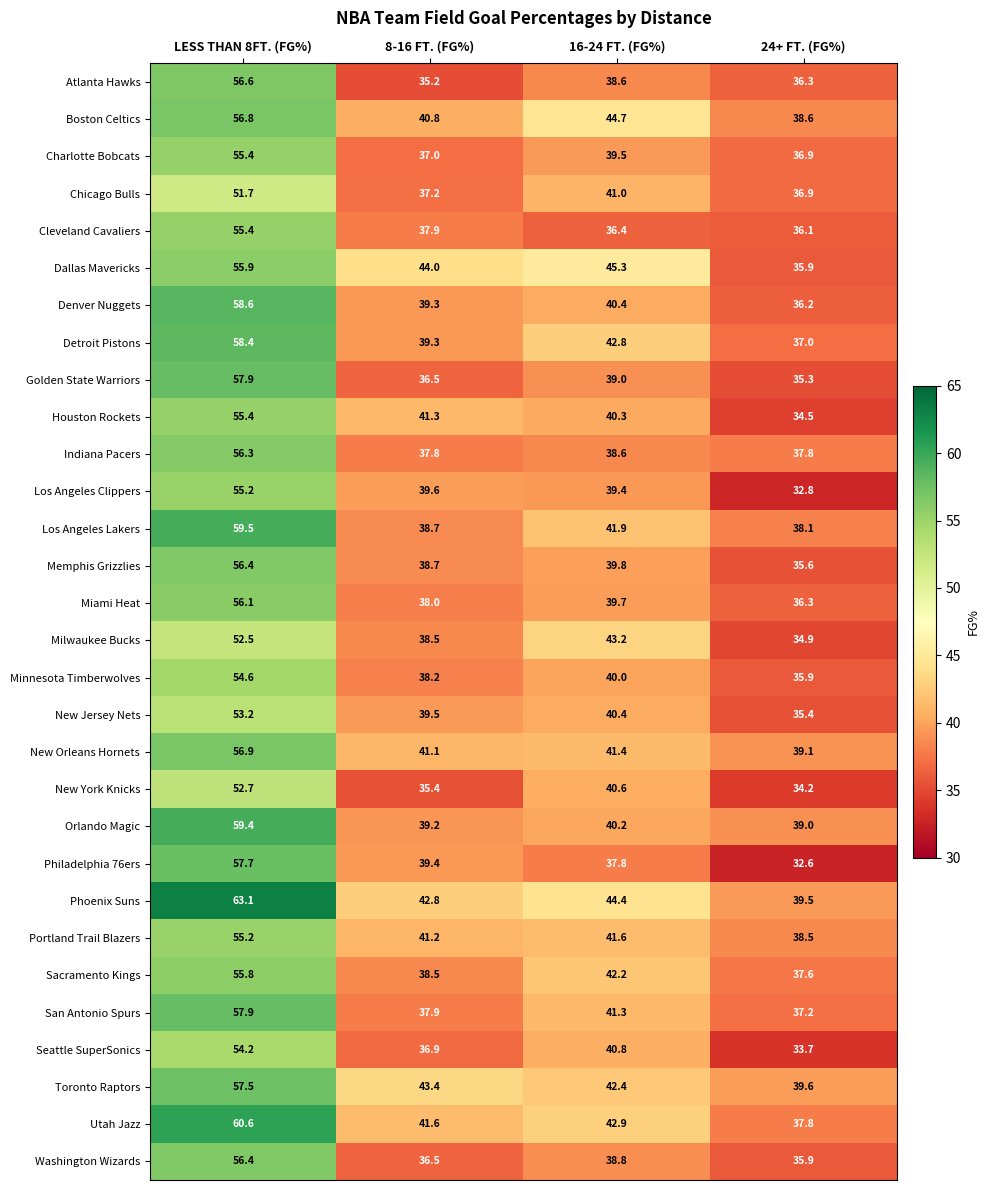

Where does the Sacramento Kings series first go above 42?

LESS THAN 8FT. (FG%)